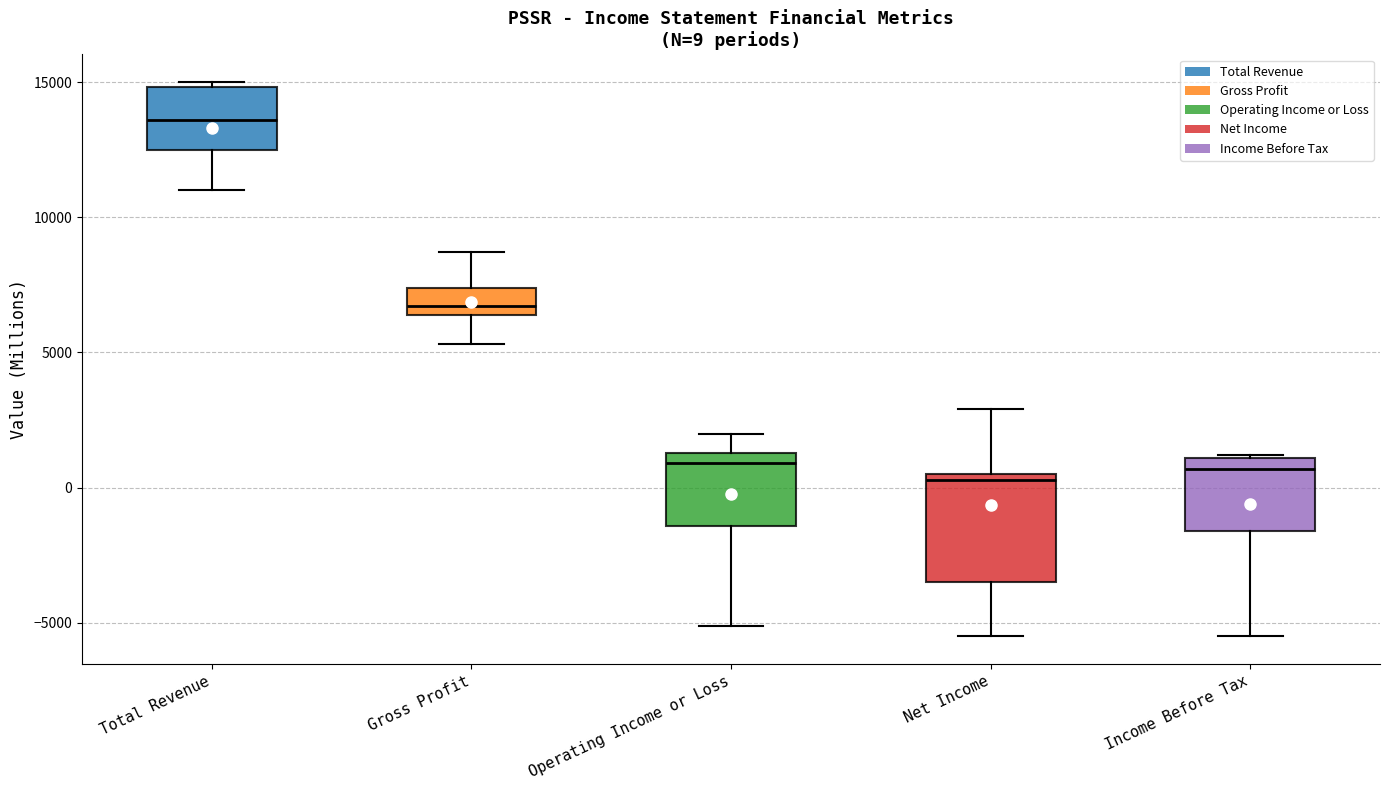

Comparing the boxes themselves (not the whiskers), which one is the tallest?

Net Income